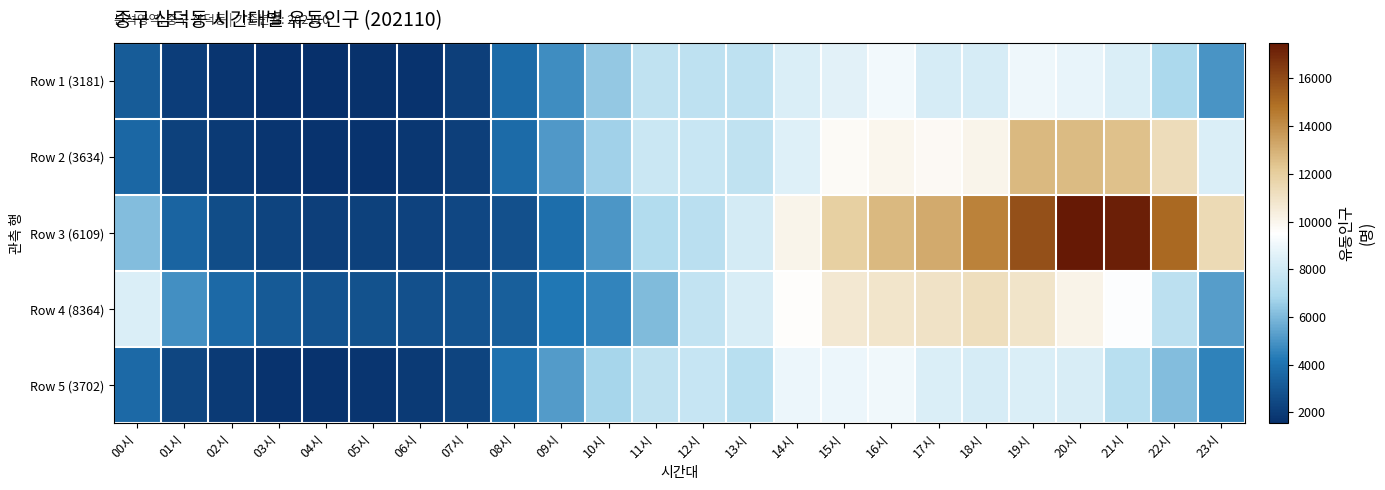

List the series in order of their peak value, lowest first.

Row 5 (3702), Row 1 (3181), Row 4 (8364), Row 2 (3634), Row 3 (6109)